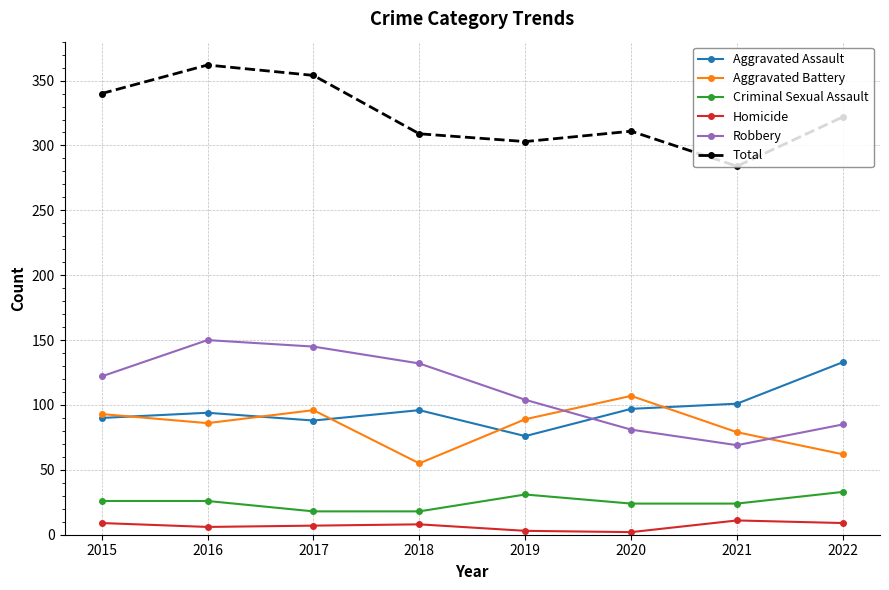

How many data points in Robbery are less than 122?

4